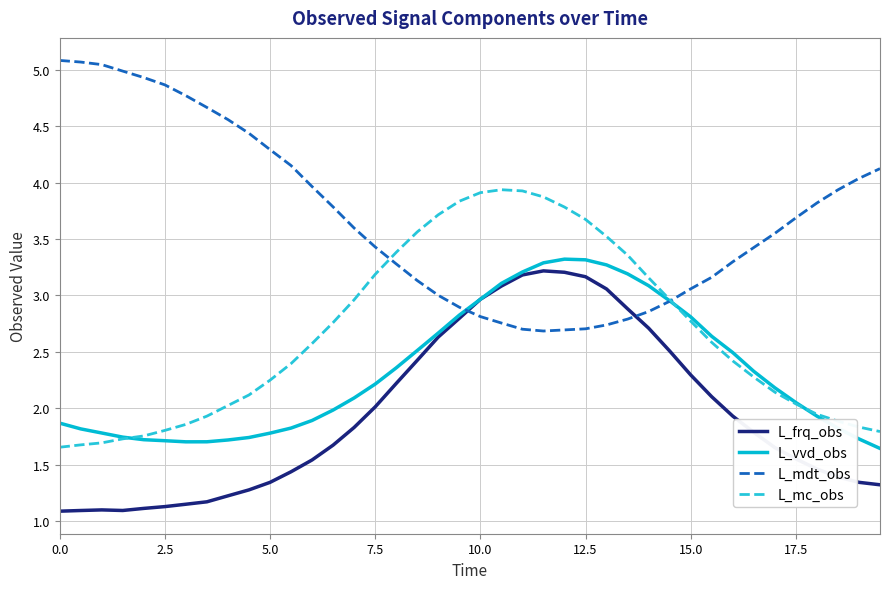

True or false: L_frq_obs and L_mc_obs intersect in this chart.

False